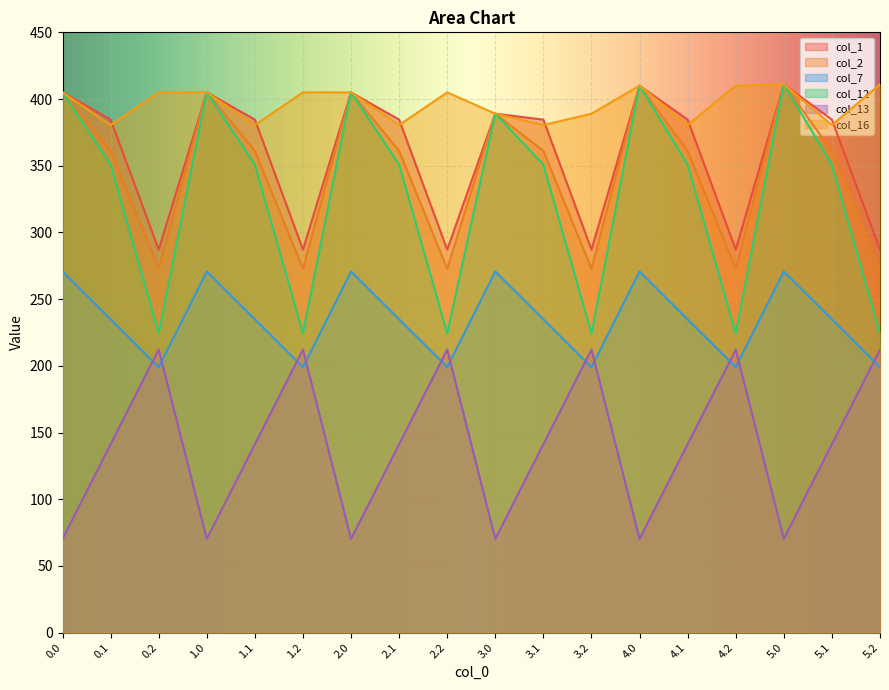

In col_12, how many points are higher than both neighbors (excluding endpoints)?

5